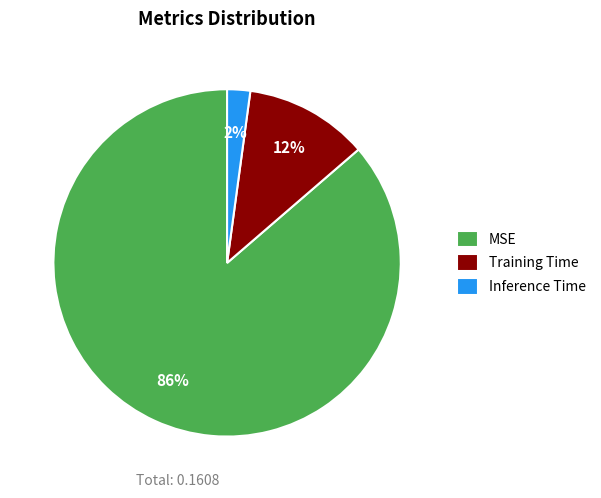

Which slice is the smallest?

Inference Time